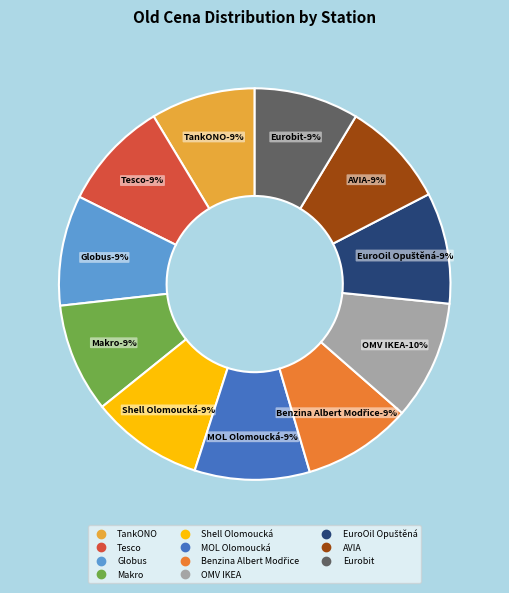

To the nearest percent, what portion does Tesco represent?

9%